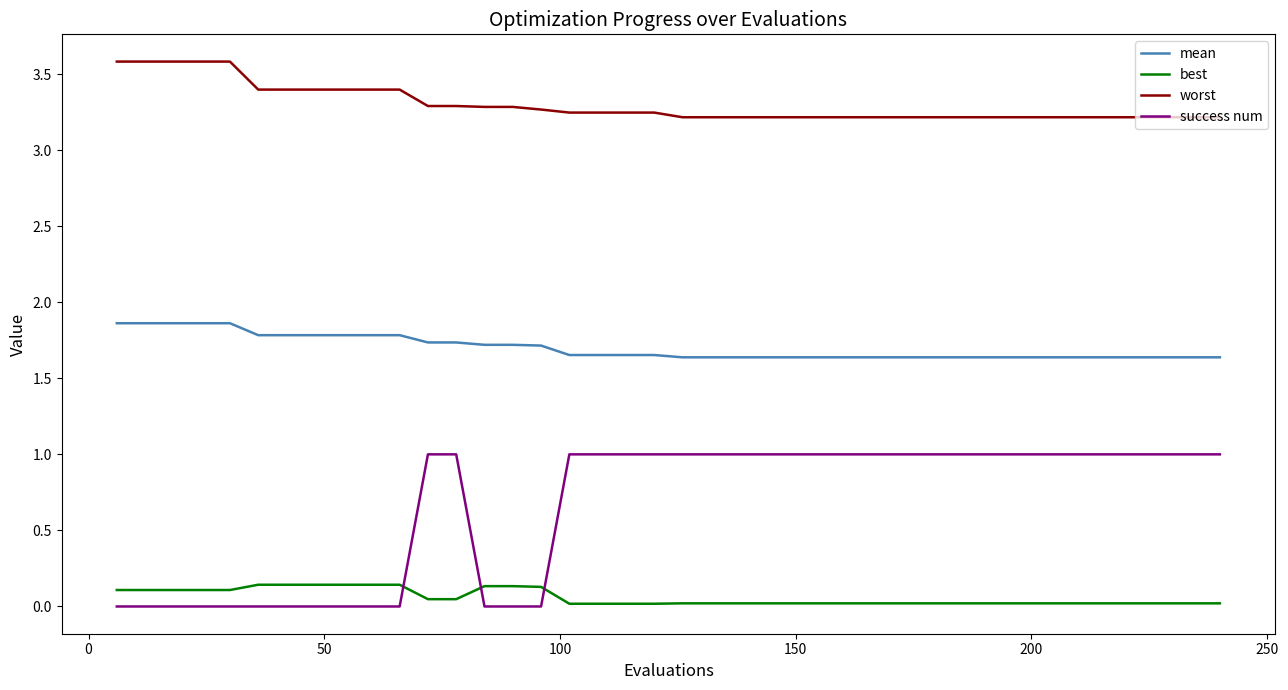

Which series has the largest total across all categories?

worst